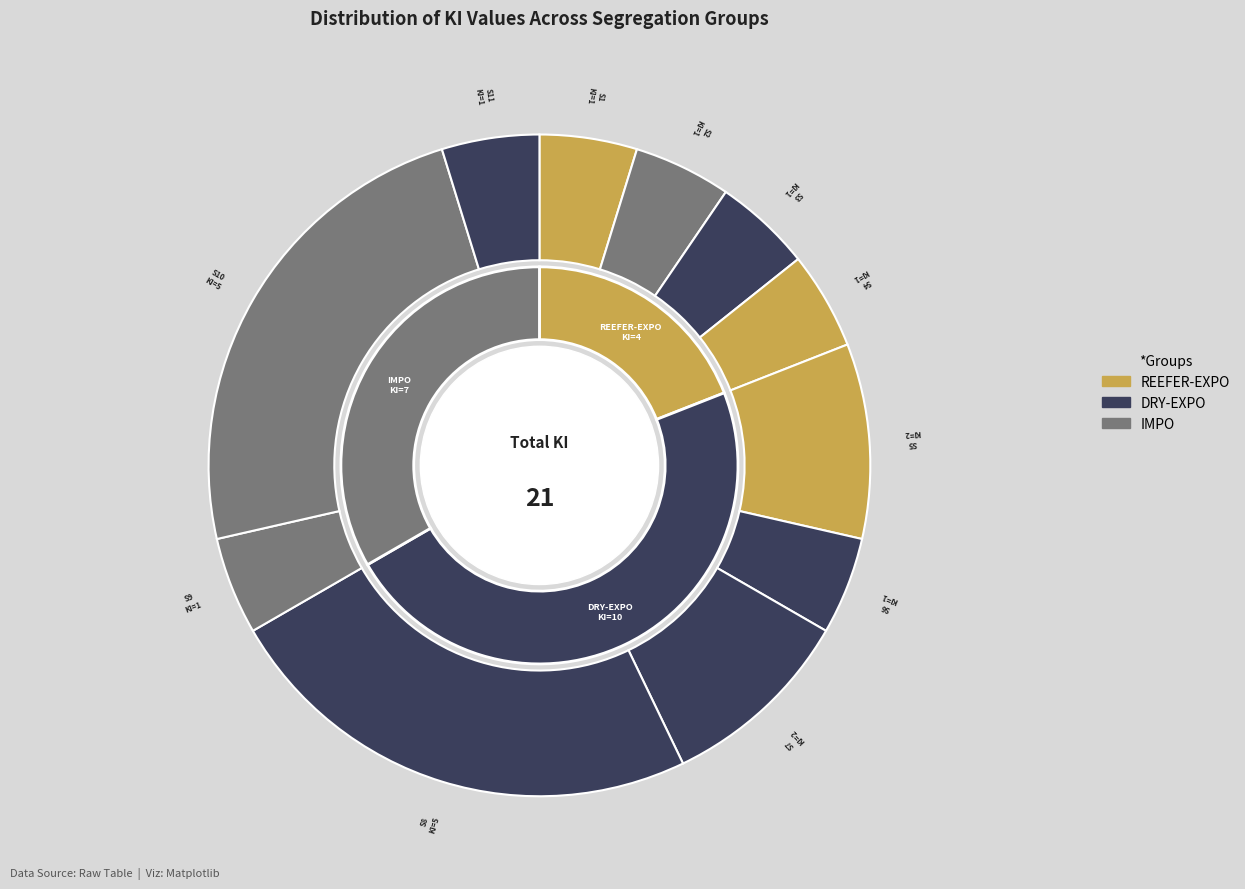

To the nearest percent, what is the combined percentage of S7 and S3?

14%